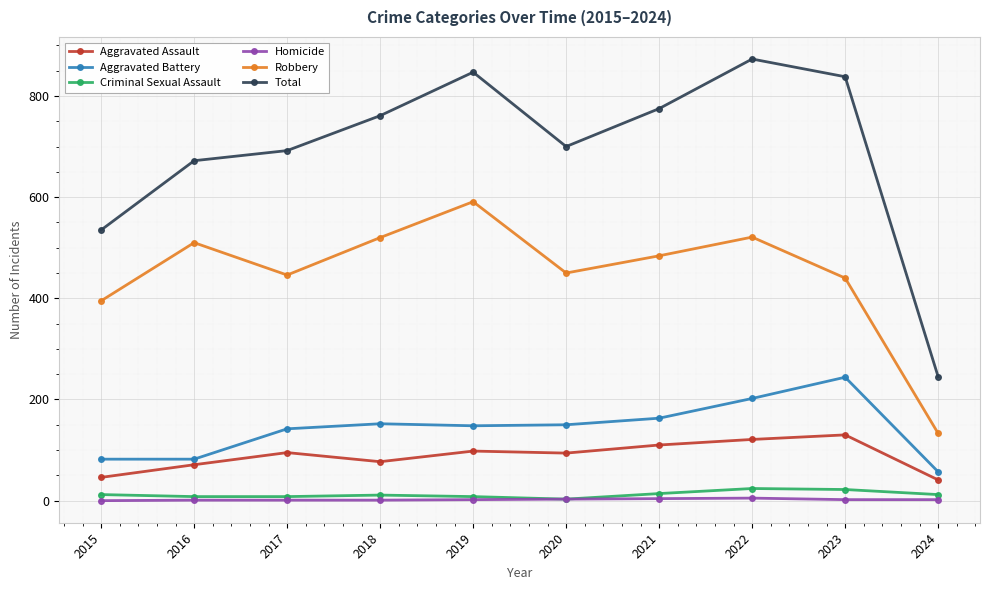

What is the difference between the second highest and minimum values in the Total series?

602